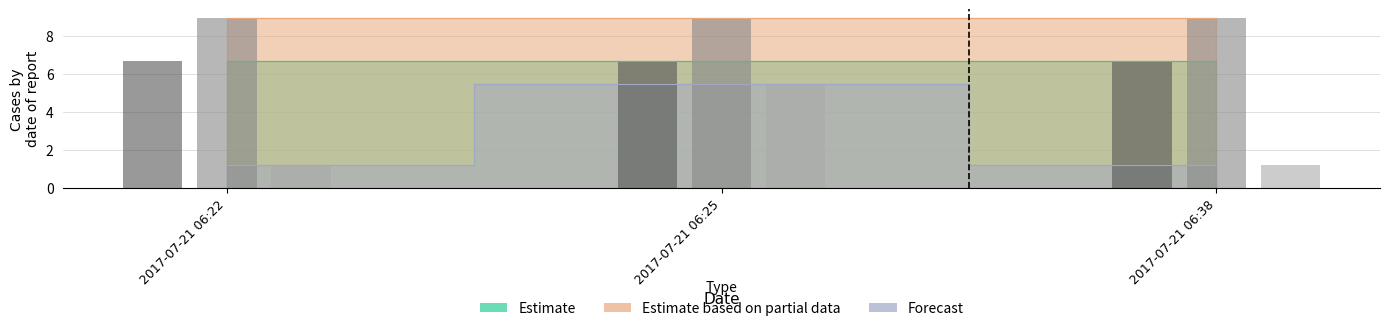

What is the average value of the Estimate series?

6.7